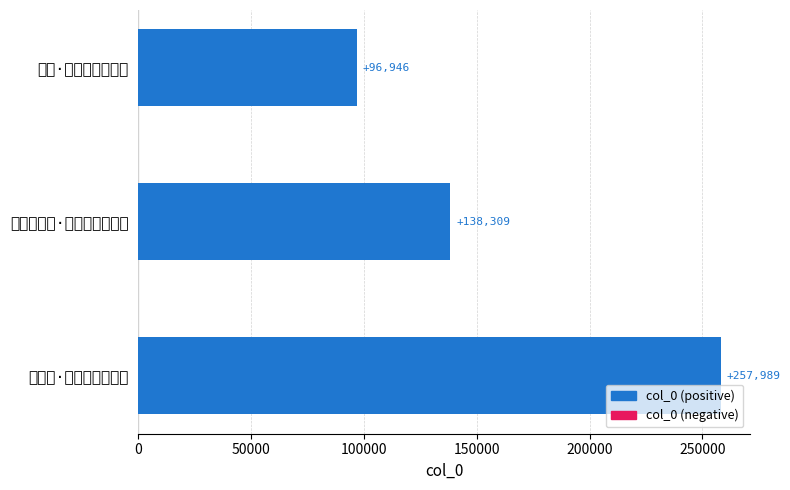

Which category has the highest value across all series?

乱后还·兵戈为客苦思乡